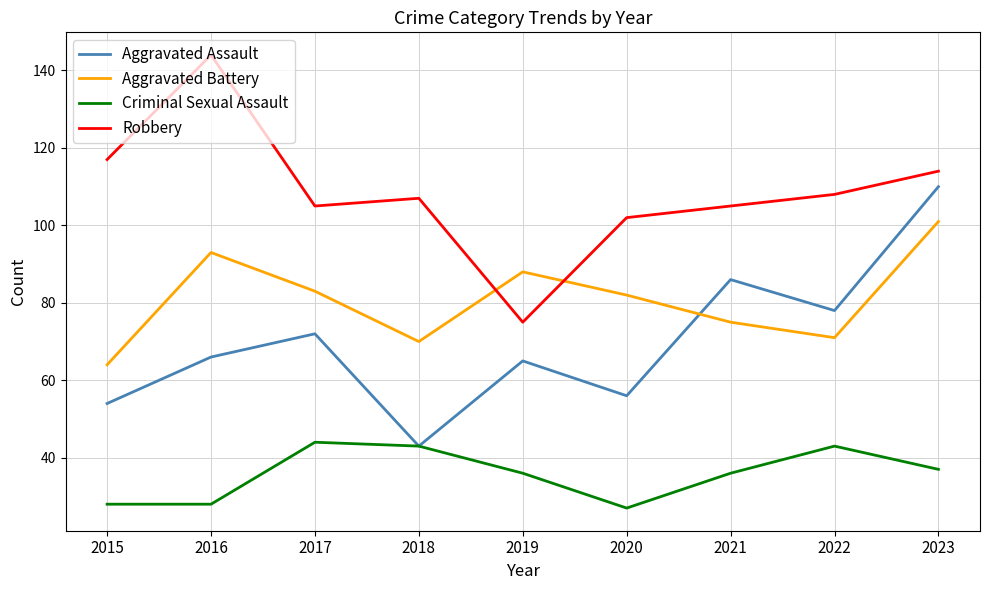

What is the average value of the Aggravated Battery series?

81